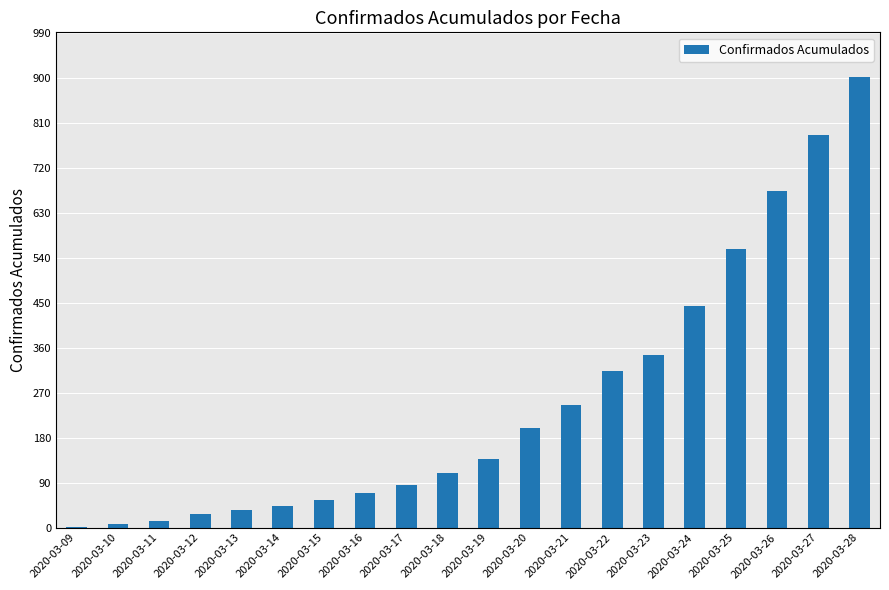

How many categories are shown in the chart?

20